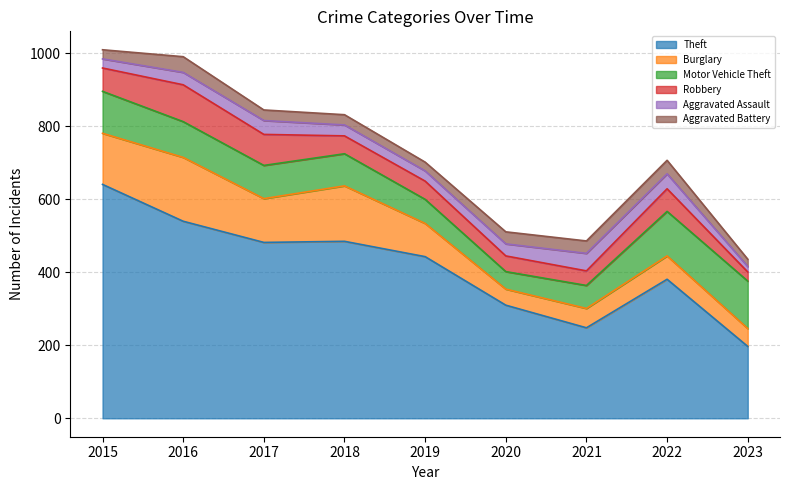

Between 2019 and 2020, which series saw the biggest shift?

Theft